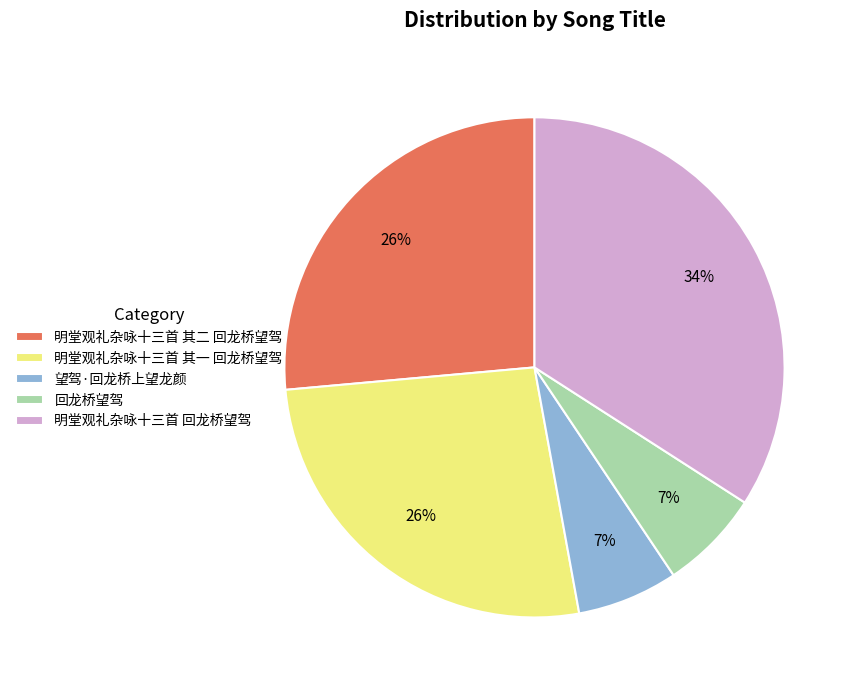

What percentage is the 望驾·回龙桥上望龙颜 slice, to the nearest percent?

7%